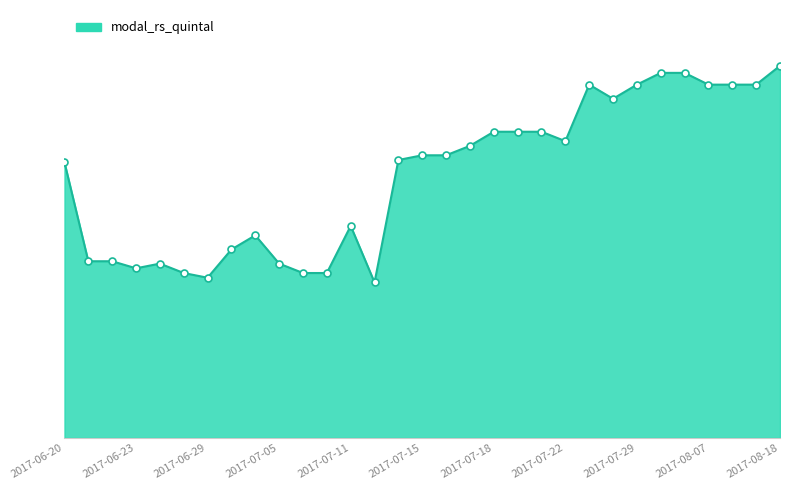

What is the greatest value displayed?

7900